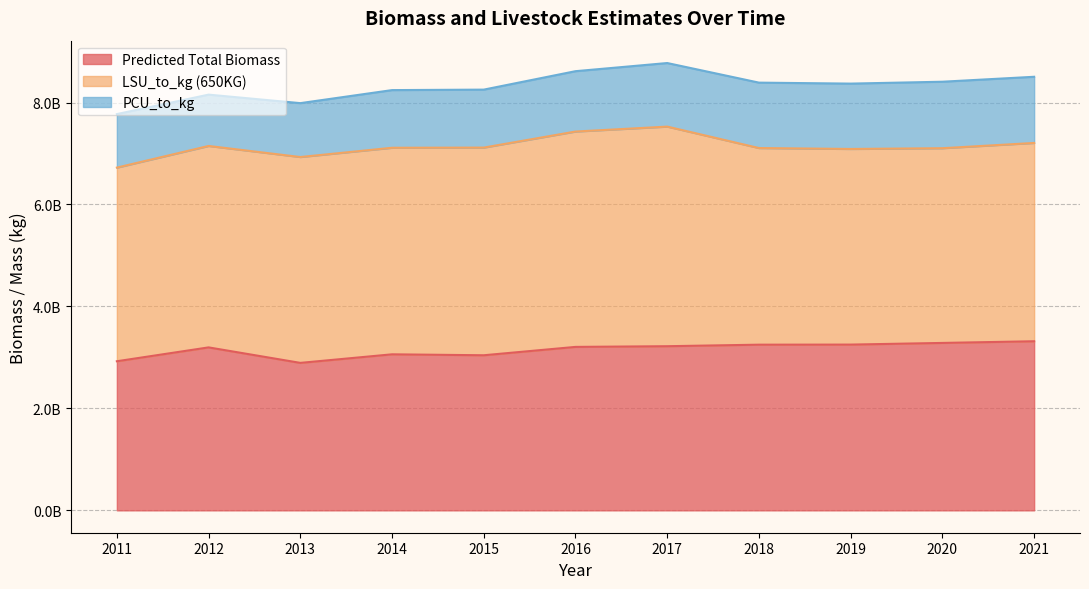

What is the sum of all Predicted Total Biomass values?

34646135651